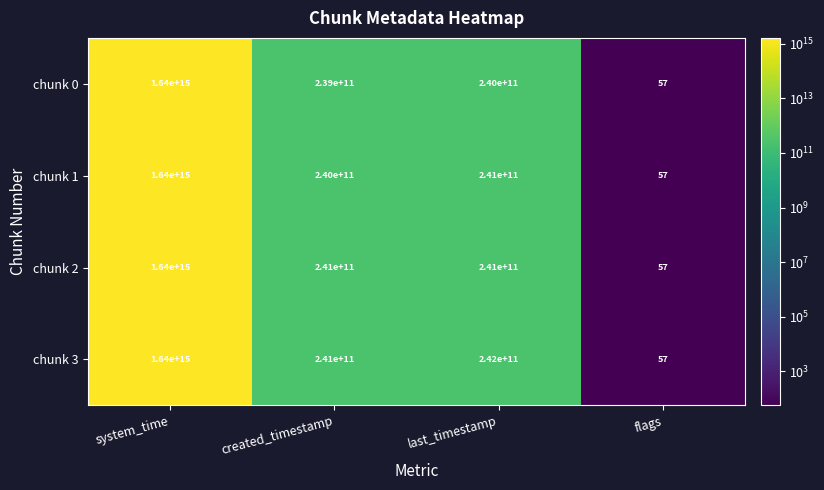

Which label corresponds to the largest value in the chart?

system_time